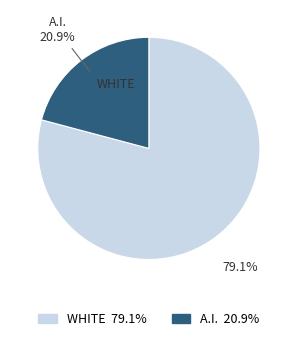

Is there any slice that represents more than half of the pie?

Yes